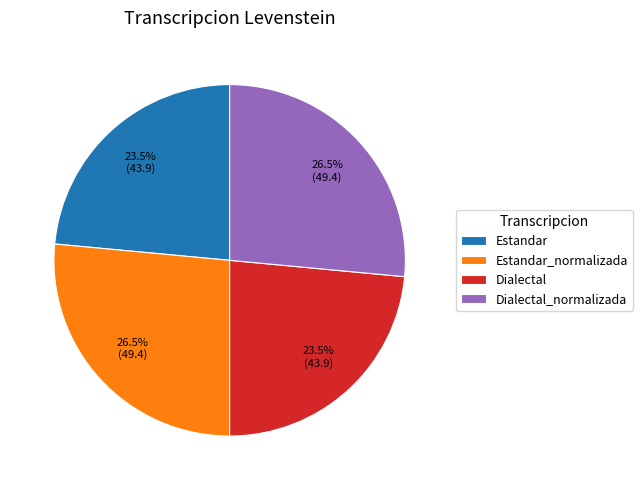

Is Estandar the majority of the pie?

No